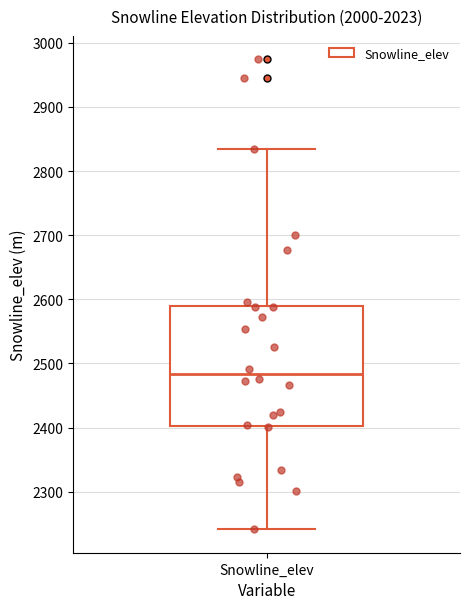

Transcribe this box plot: give where the median line is, the range the box spans, and where the two whiskers end, as read against the y-axis. The values are not printed on the chart, so give them approximately, as read against the axis.

median 2480, box 2400 to 2590, whiskers 2240 to 2830